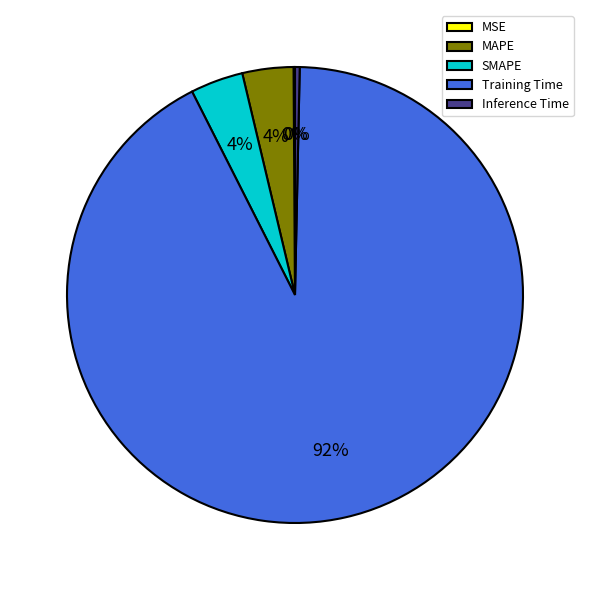

Is it true that MAPE is 4% of the pie?

True